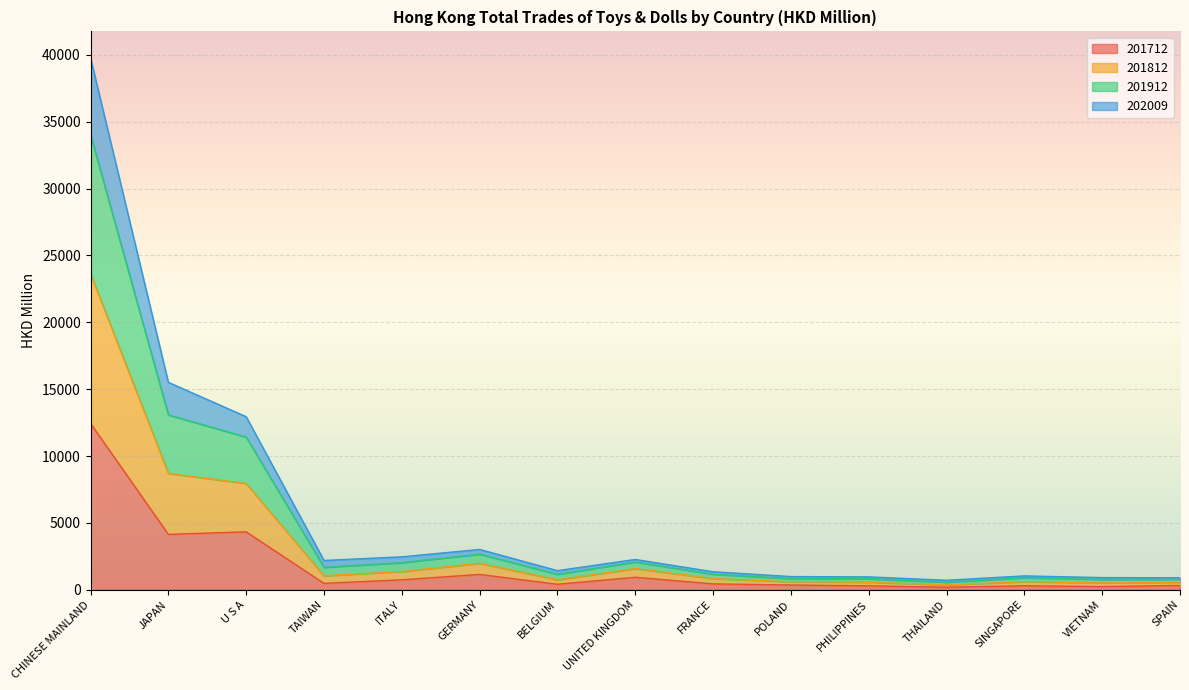

At which category is the sum across all series the highest?

CHINESE MAINLAND